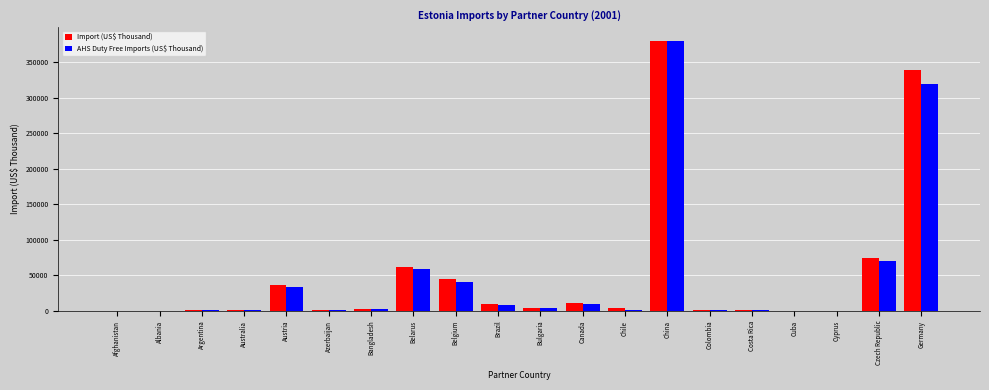

True or false: Import (US$ Thousand) has a value of 74020.4 at Czech Republic.

True